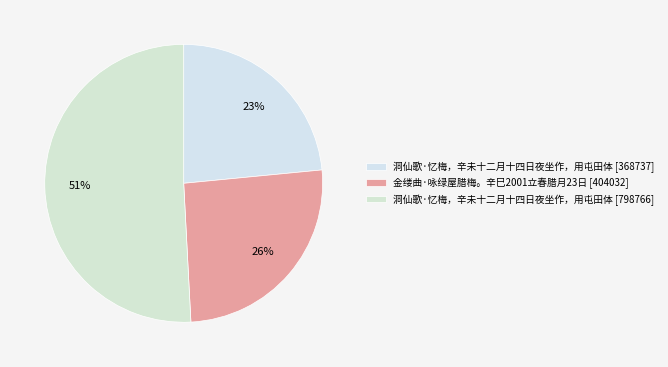

Which slice represents more than half of the pie?

洞仙歌·忆梅，辛未十二月十四日夜坐作，用屯田体 [798766]